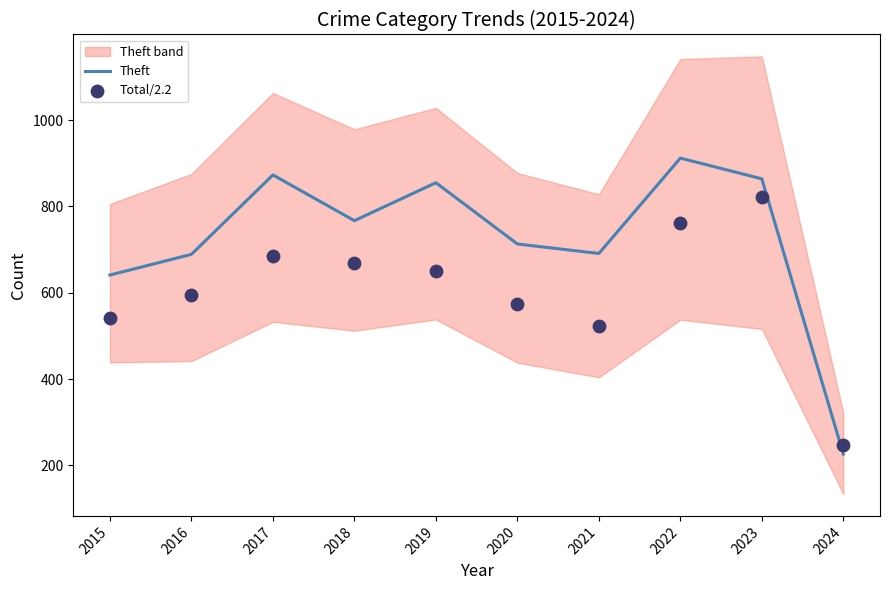

Which series has the largest total across all categories?

Theft